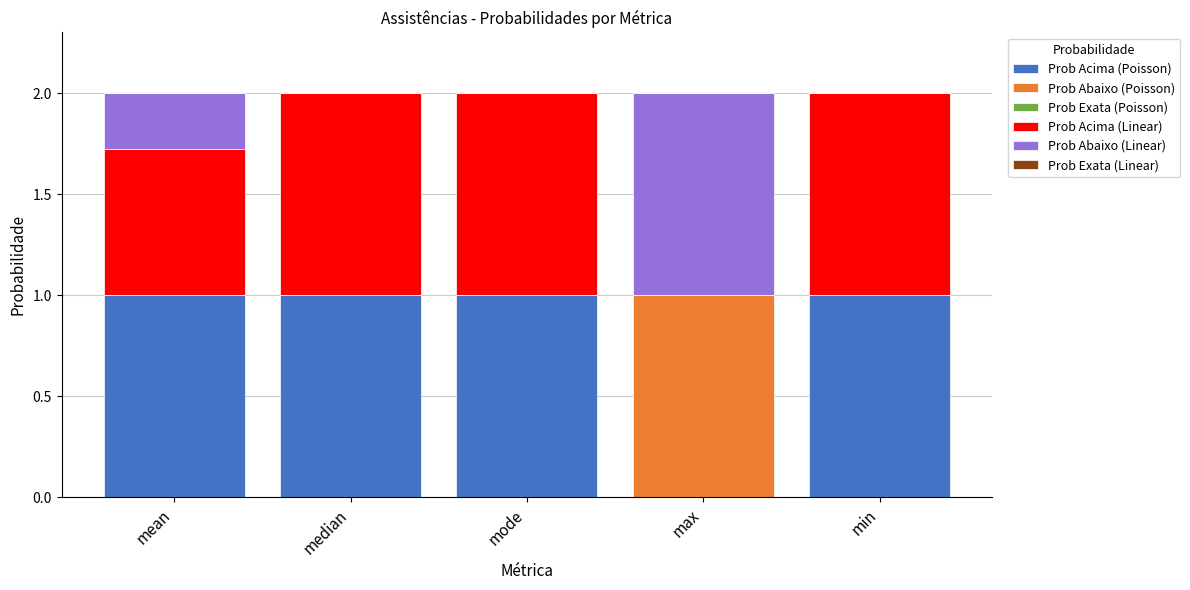

What is the total value across all series at max?

2.0